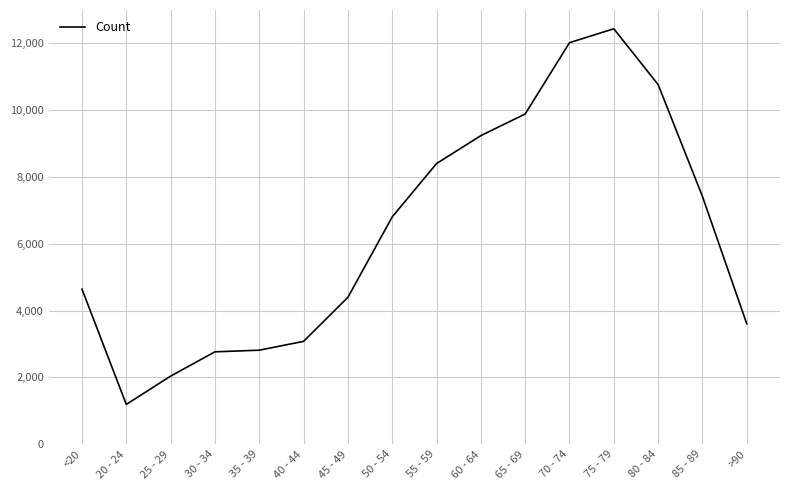

At which category does the chart reach its peak across all series?

75 - 79